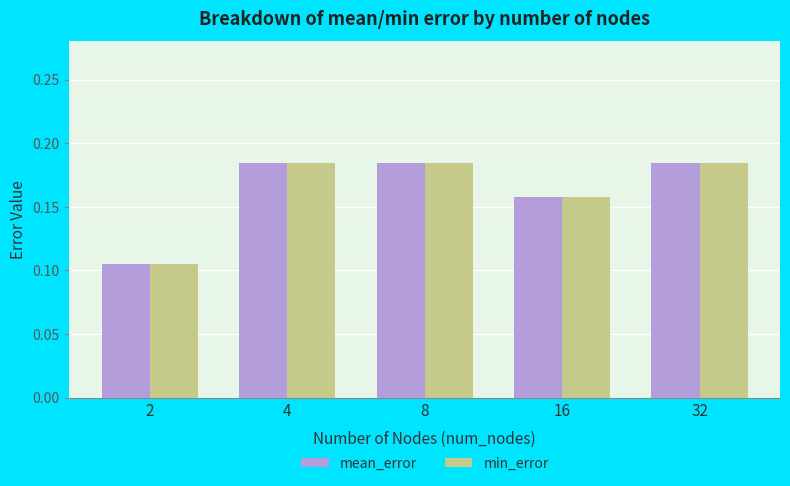

At which label is mean_error closest to 0?

2